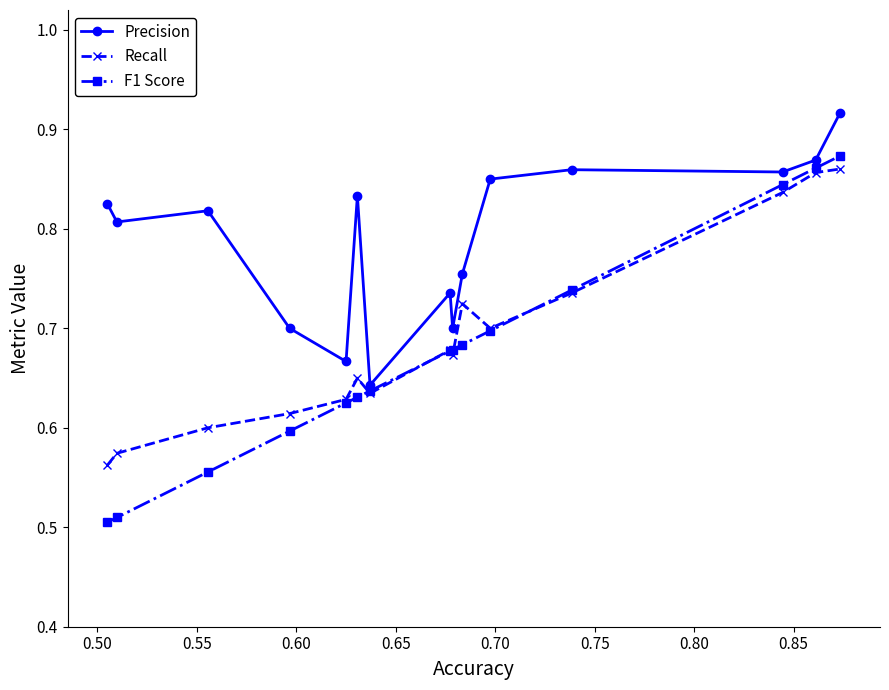

Which series has the largest total across all categories?

Precision